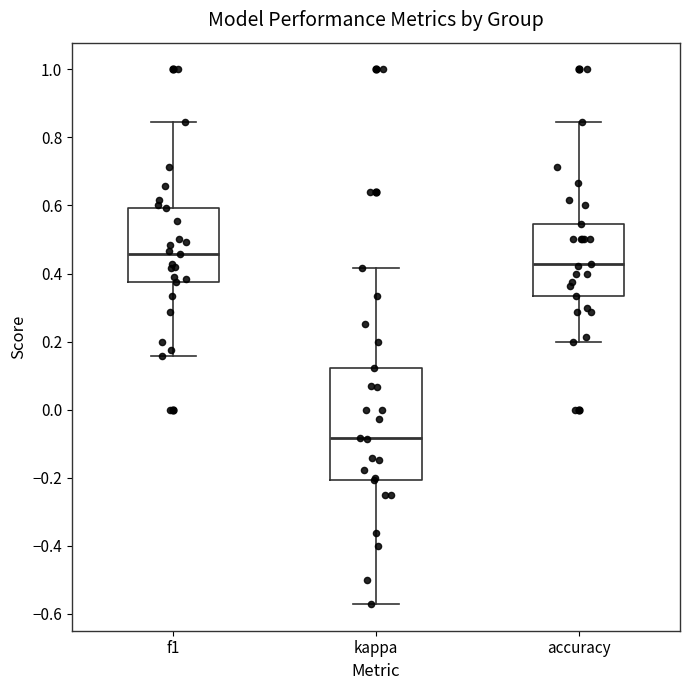

Reading left to right, transcribe this box plot: for each box, give where its median line is, the range the box spans, and where its two whiskers end, as read against the y-axis. The values are not printed on the chart, so give them approximately, as read against the axis.

f1: median 0.46, box 0.38 to 0.60, whiskers 0.16 to 0.84
kappa: median -0.08, box -0.20 to 0.12, whiskers -0.58 to 0.42
accuracy: median 0.42, box 0.34 to 0.54, whiskers 0.20 to 0.84